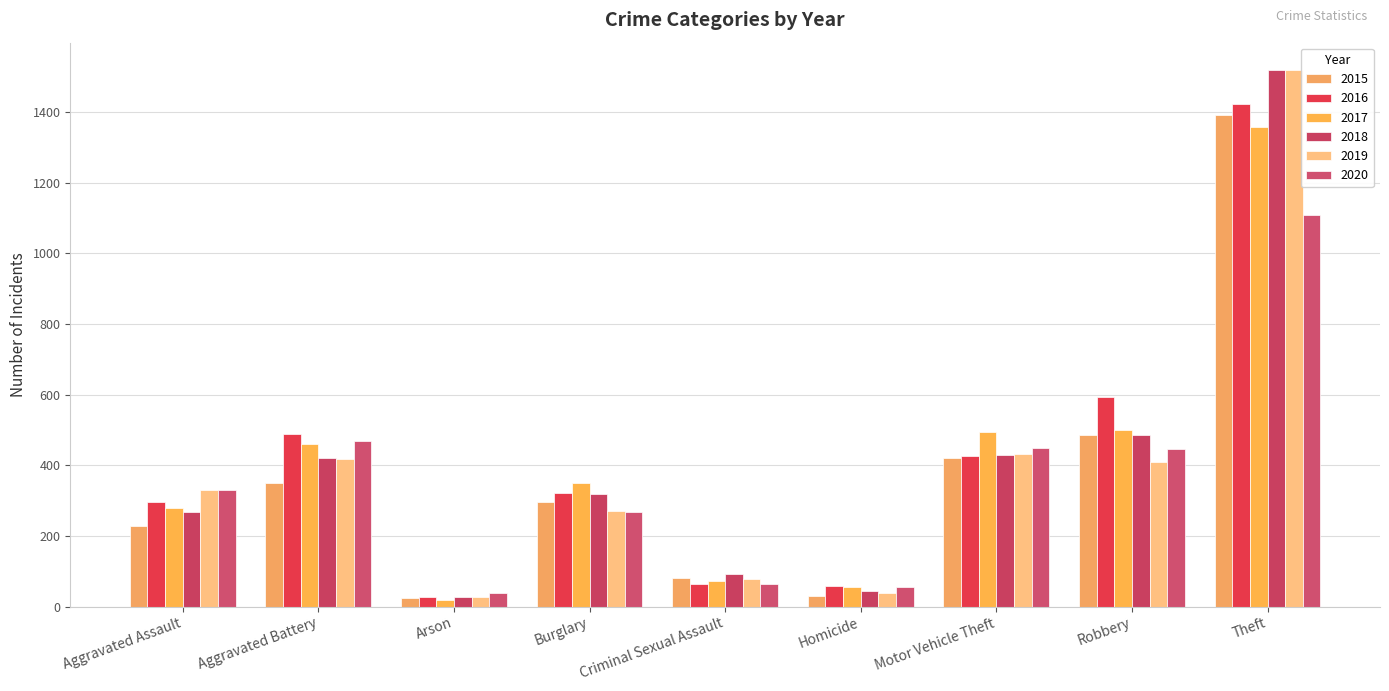

Which series has the largest range (max minus min)?

2018